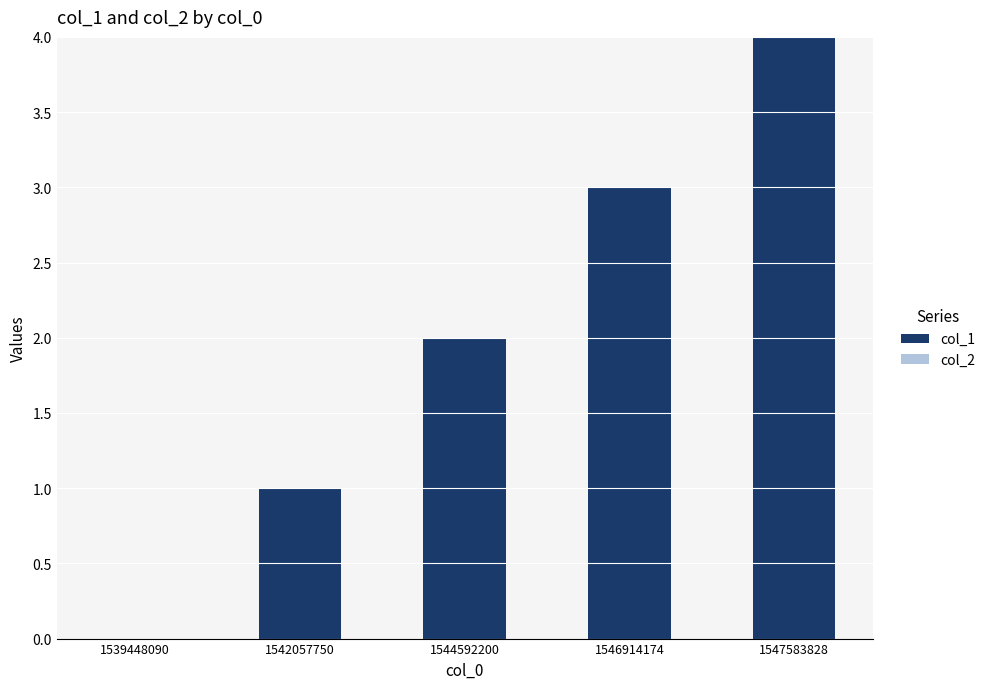

What is the sum of all values?

10